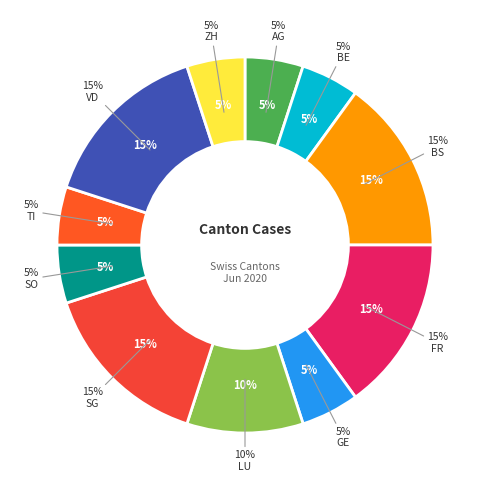

Does GE represent more than half of the total?

No